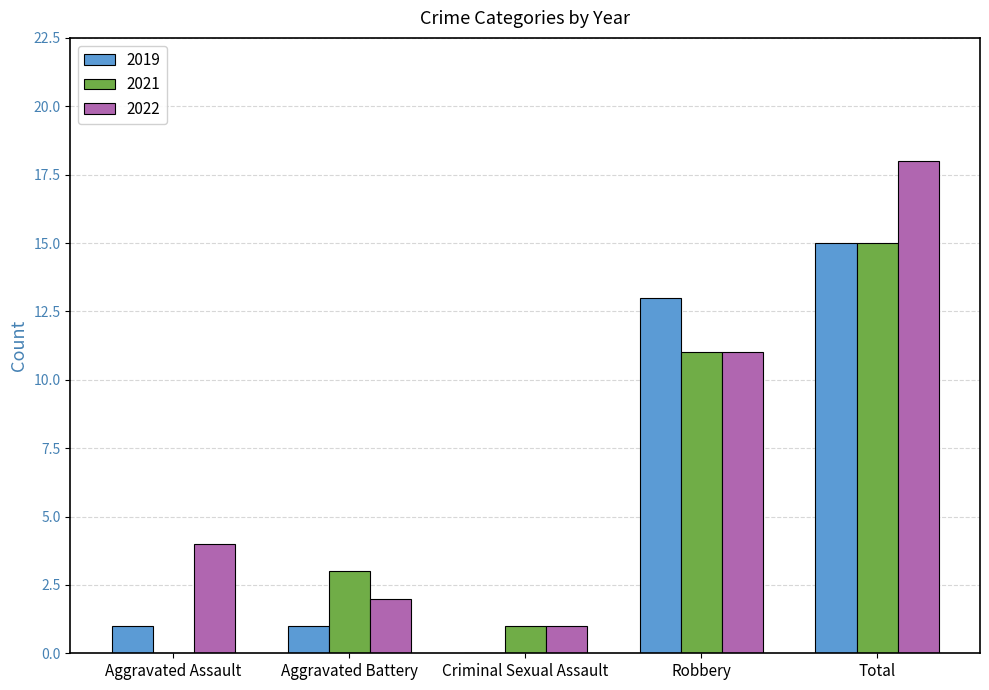

What is the sum of all 2019 values?

30